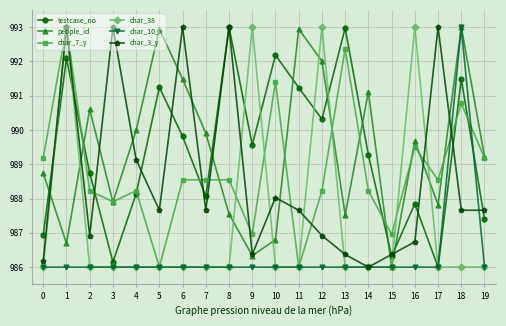

How many char_10_x values are between 986 and 987?

19